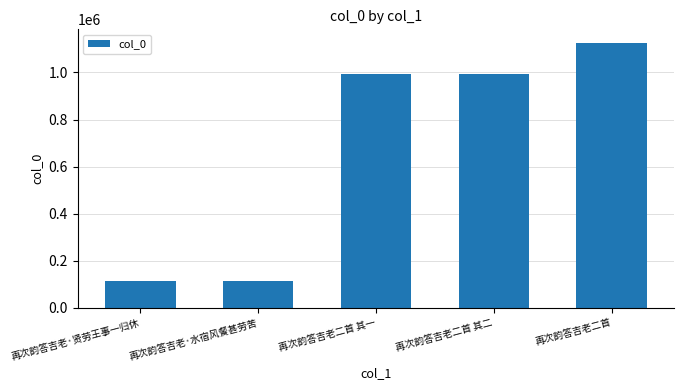

Are the bars grouped side by side (vs. stacked)?

No